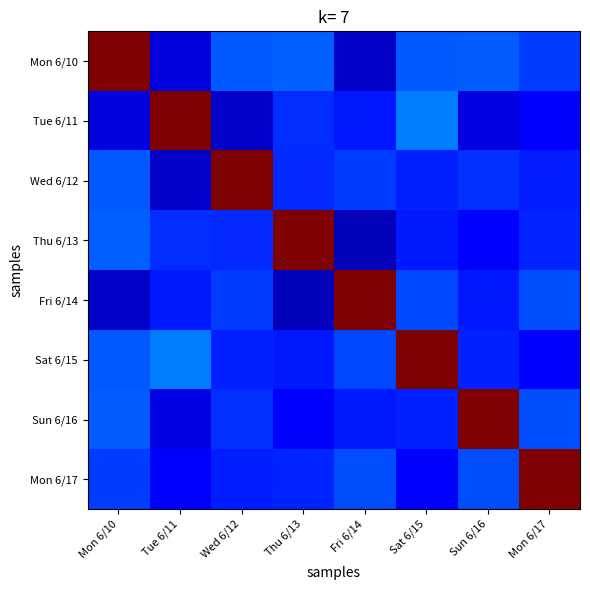

Reading right to left, transcribe all the data shown in this chart.

Mon 6/10: Mon 6/17=0.2	Sun 6/16=0.2	Sat 6/15=0.2	Fri 6/14=0.1	Thu 6/13=0.2	Wed 6/12=0.2	Tue 6/11=0.1	Mon 6/10=1.0
Tue 6/11: Mon 6/17=0.1	Sun 6/16=0.1	Sat 6/15=0.2	Fri 6/14=0.2	Thu 6/13=0.2	Wed 6/12=0.1	Tue 6/11=1.0	Mon 6/10=0.1
Wed 6/12: Mon 6/17=0.2	Sun 6/16=0.2	Sat 6/15=0.2	Fri 6/14=0.2	Thu 6/13=0.2	Wed 6/12=1.0	Tue 6/11=0.1	Mon 6/10=0.2
Thu 6/13: Mon 6/17=0.2	Sun 6/16=0.1	Sat 6/15=0.1	Fri 6/14=0.1	Thu 6/13=1.0	Wed 6/12=0.2	Tue 6/11=0.2	Mon 6/10=0.2
Fri 6/14: Mon 6/17=0.2	Sun 6/16=0.2	Sat 6/15=0.2	Fri 6/14=1.0	Thu 6/13=0.1	Wed 6/12=0.2	Tue 6/11=0.2	Mon 6/10=0.1
Sat 6/15: Mon 6/17=0.1	Sun 6/16=0.2	Sat 6/15=1.0	Fri 6/14=0.2	Thu 6/13=0.1	Wed 6/12=0.2	Tue 6/11=0.2	Mon 6/10=0.2
Sun 6/16: Mon 6/17=0.2	Sun 6/16=1.0	Sat 6/15=0.2	Fri 6/14=0.2	Thu 6/13=0.1	Wed 6/12=0.2	Tue 6/11=0.1	Mon 6/10=0.2
Mon 6/17: Mon 6/17=1.0	Sun 6/16=0.2	Sat 6/15=0.1	Fri 6/14=0.2	Thu 6/13=0.2	Wed 6/12=0.2	Tue 6/11=0.1	Mon 6/10=0.2